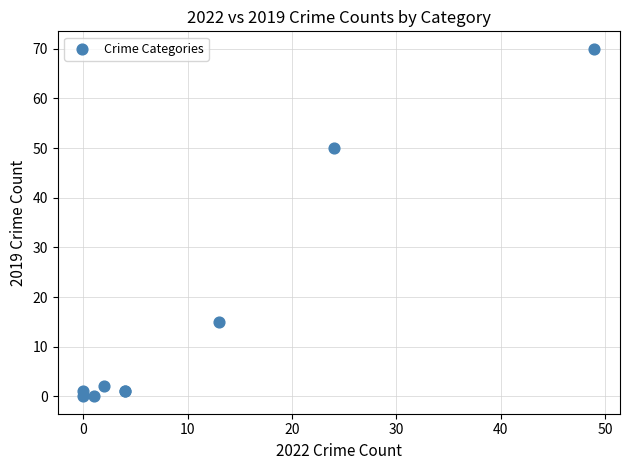

What Y value in the scatter plot is closest to 35?

50